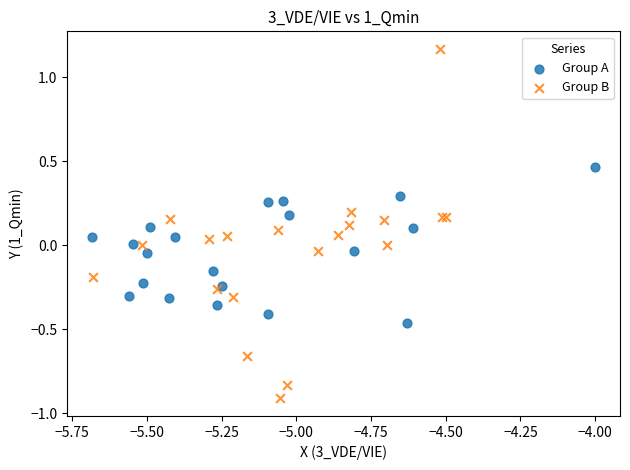

Which series reaches the maximum Y coordinate?

Group B